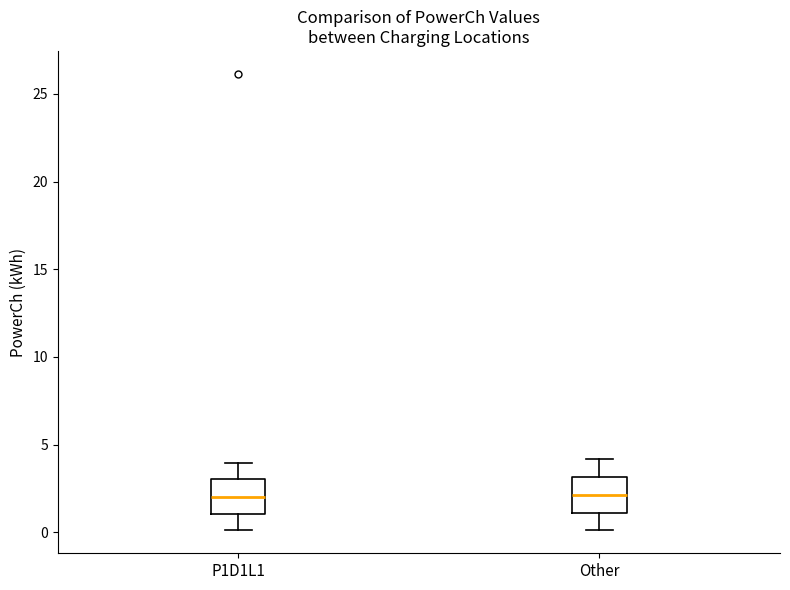

Where does the median line of the box for Other sit on the y-axis? The values are not printed on the chart, so give them approximately, as read against the axis.

2